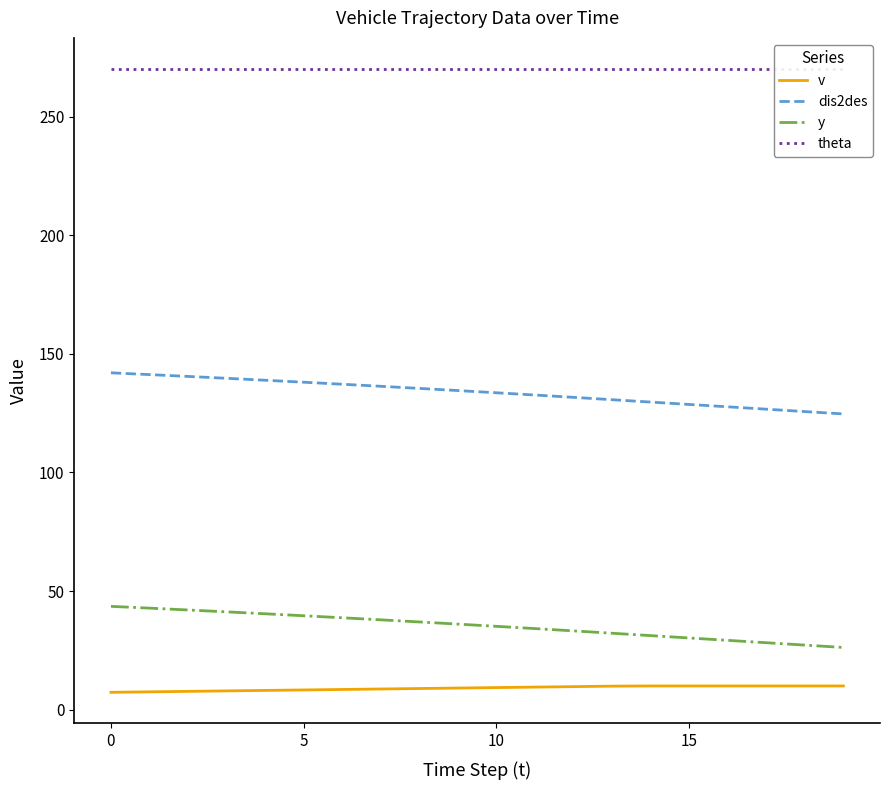

Where is dis2des nearest to the value 133?

11